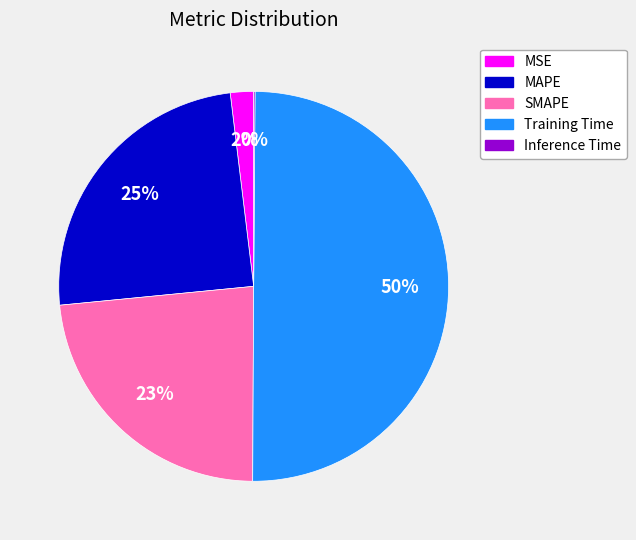

To the nearest percent, what is the difference between the largest and smallest slice percentages?

50%